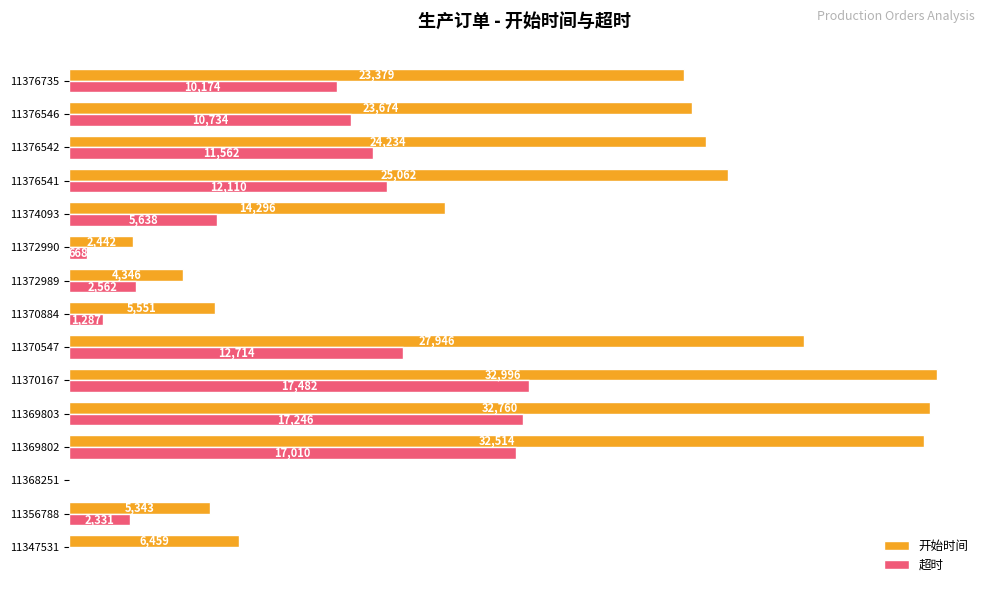

What is the sum of all 开始时间 values?

261002